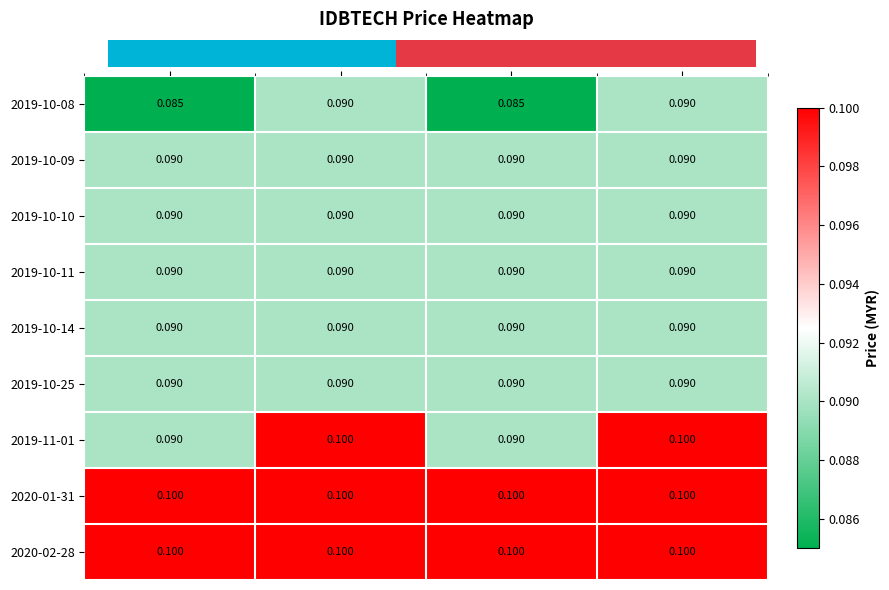

Which series has the widest spread of values?

2019-11-01